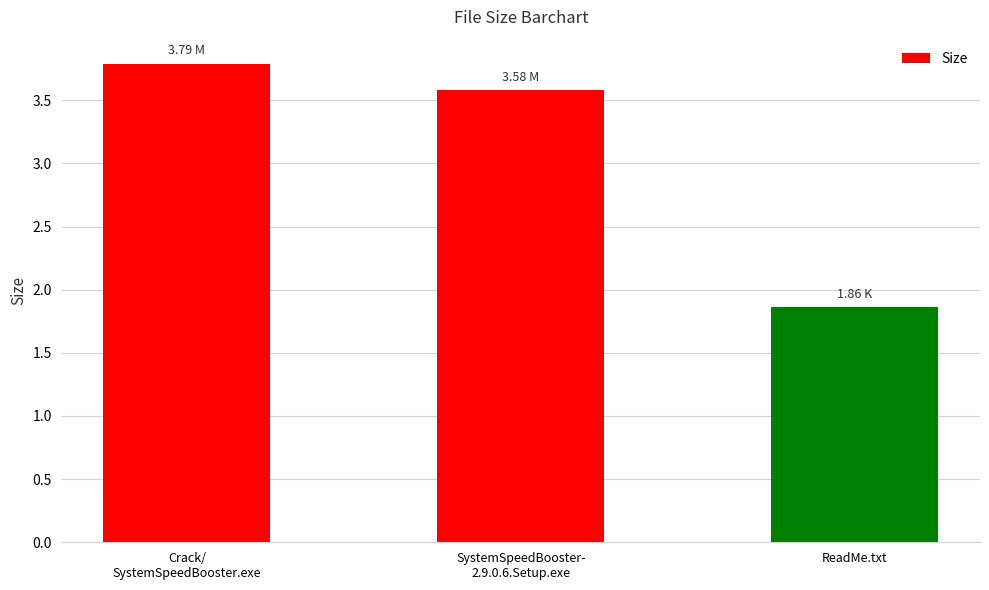

Between ReadMe.txt and Crack/
SystemSpeedBooster.exe, which is larger?

Crack/
SystemSpeedBooster.exe